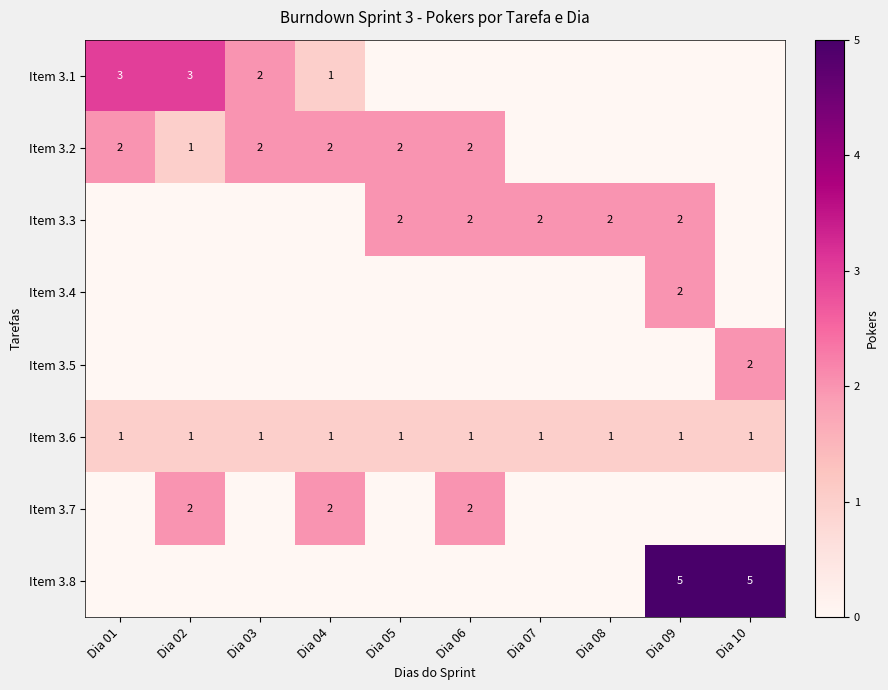

At which category is the sum across all series the highest?

Dia 09